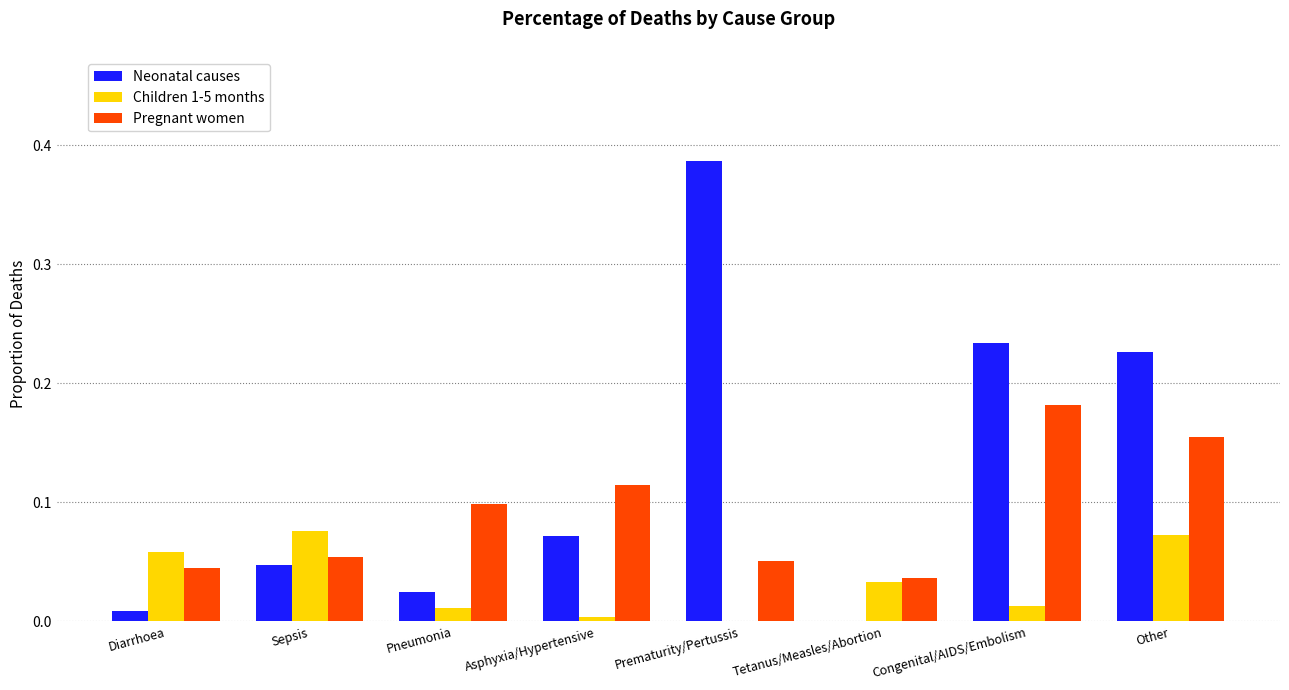

The value of Pregnant women at Sepsis is 0.1. True or false?

True